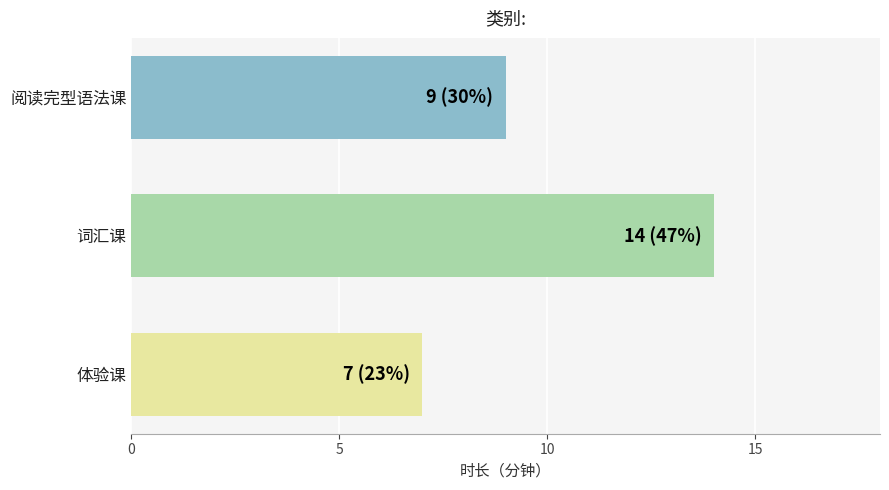

Rank the categories by value from highest to lowest.

词汇课, 阅读完型语法课, 体验课